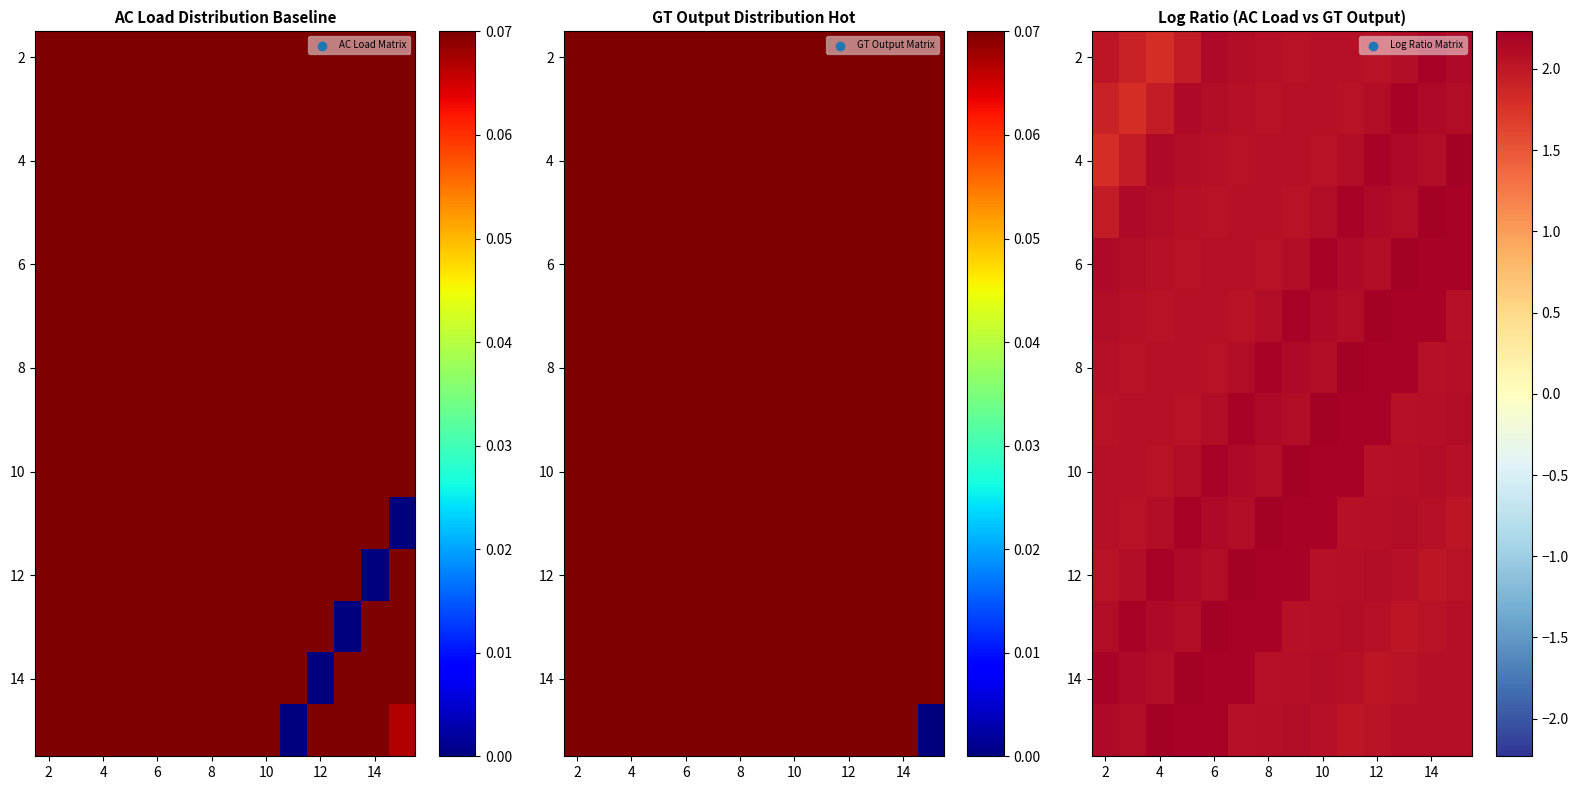

Which series has the largest total across all categories?

6